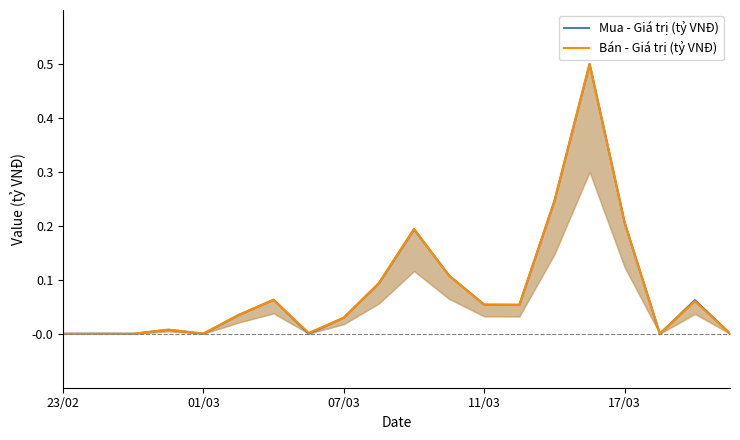

Between 11/03 and 18, which is larger?

18